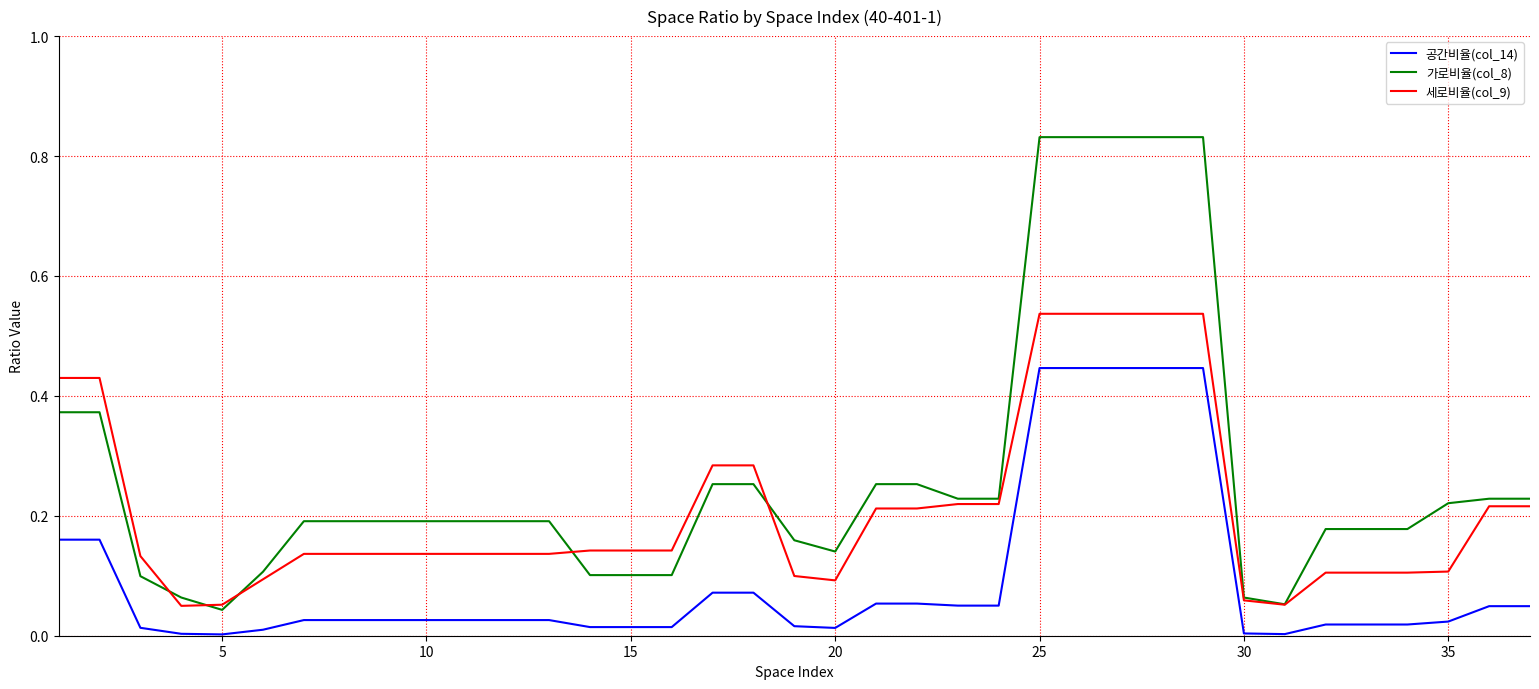

Is this an area chart (filled region under the line)?

No